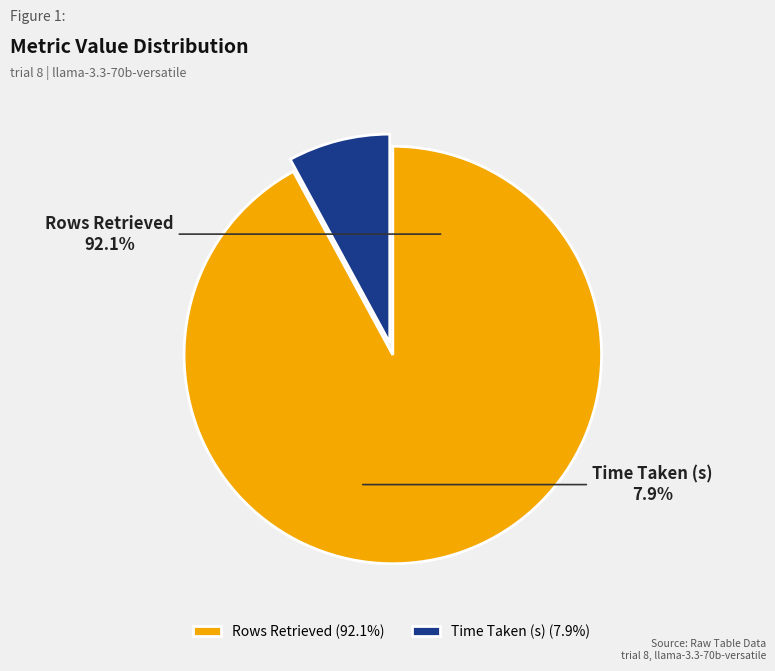

To the nearest percent, what is the difference between the Rows Retrieved and Time Taken (s) slice percentages?

84%